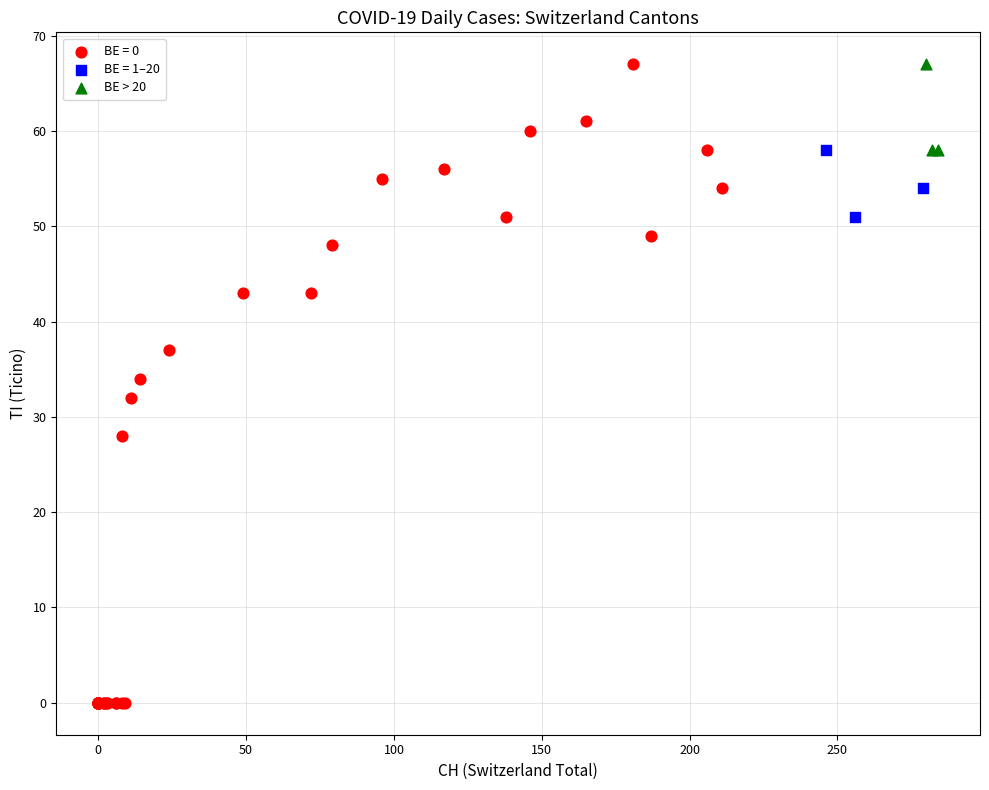

Which series has the widest spread of Y values?

BE = 0